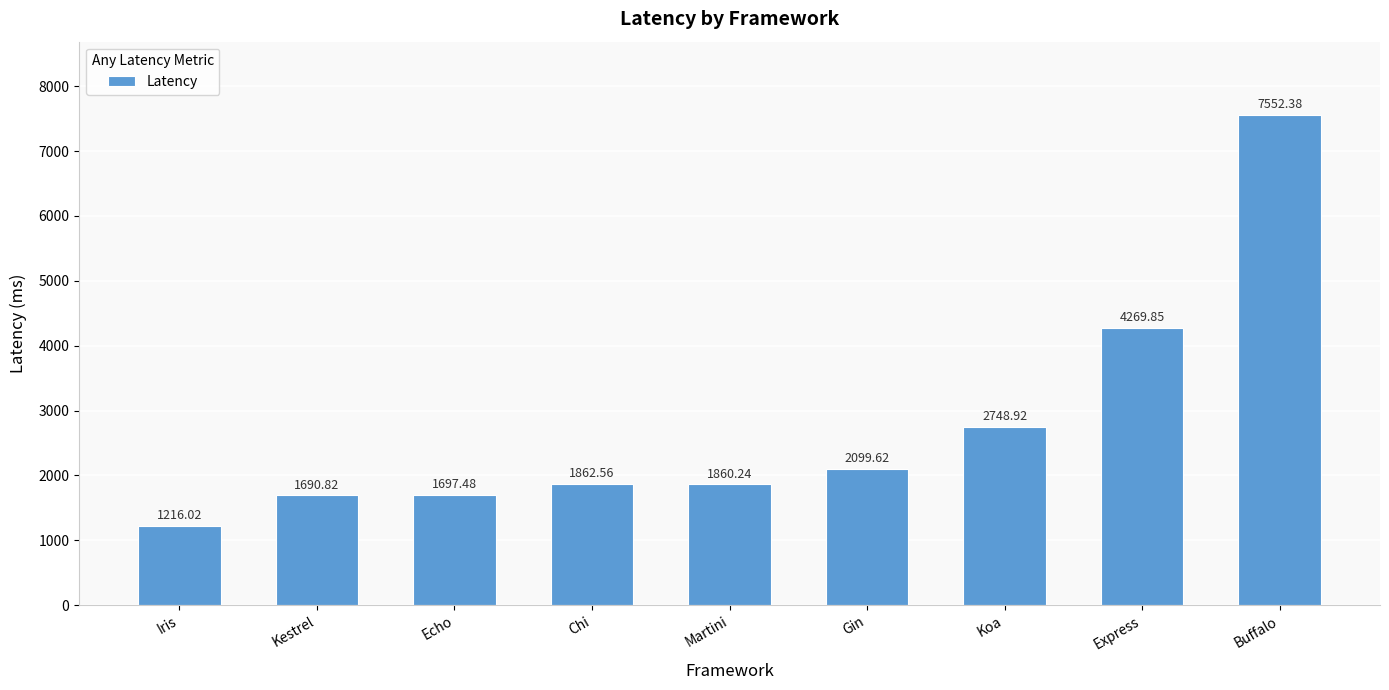

At which category does the chart reach its peak across all series?

Buffalo